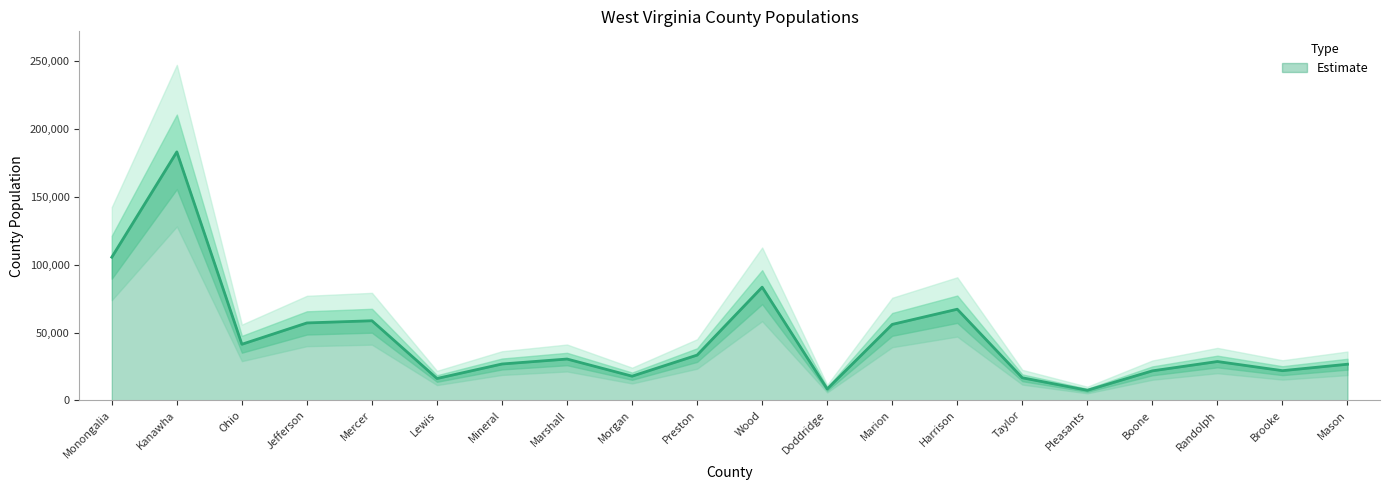

Is it true that the value at Doddridge is 13352?

False